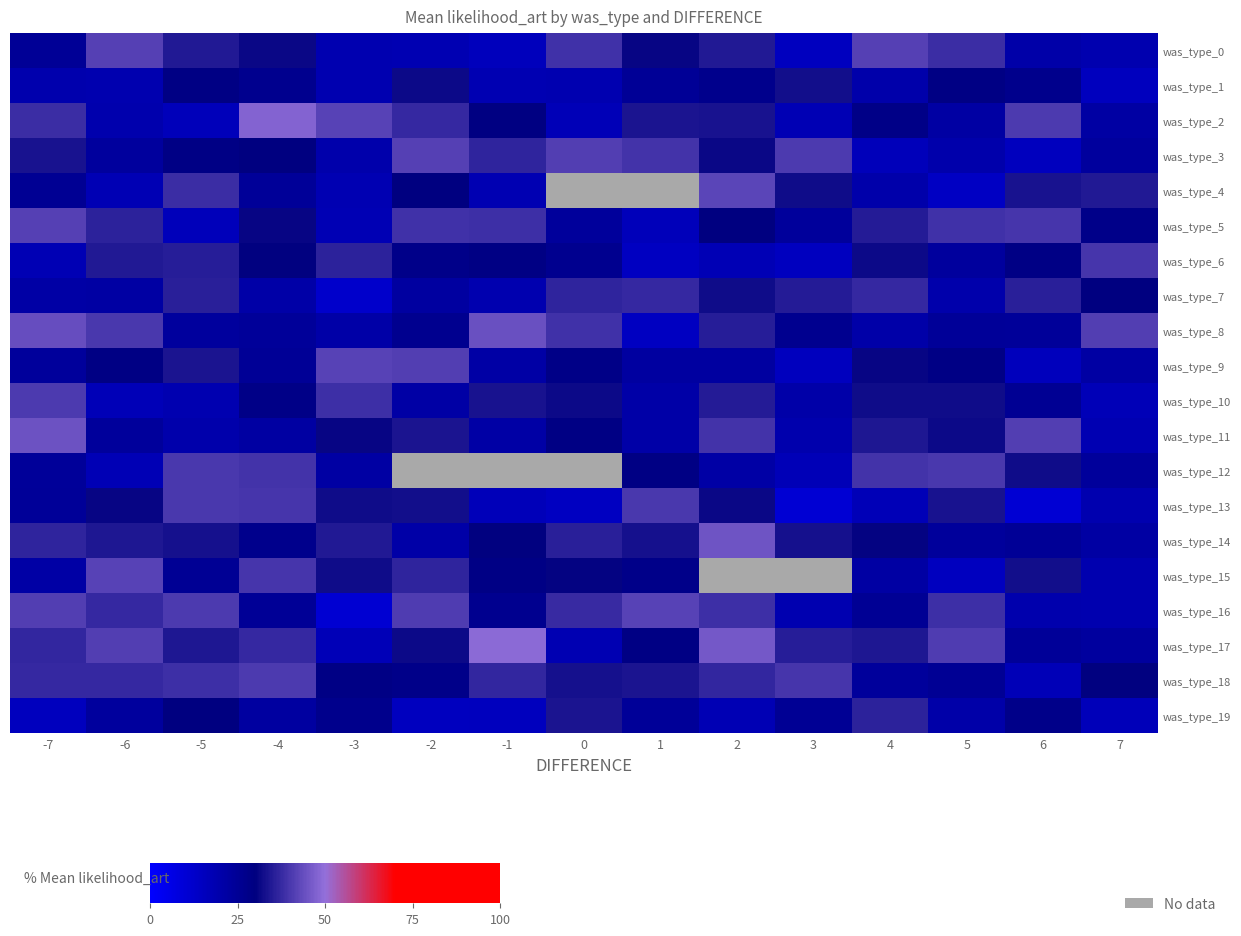

The was_type_0 series shows 0.0 at -1. True or false?

False